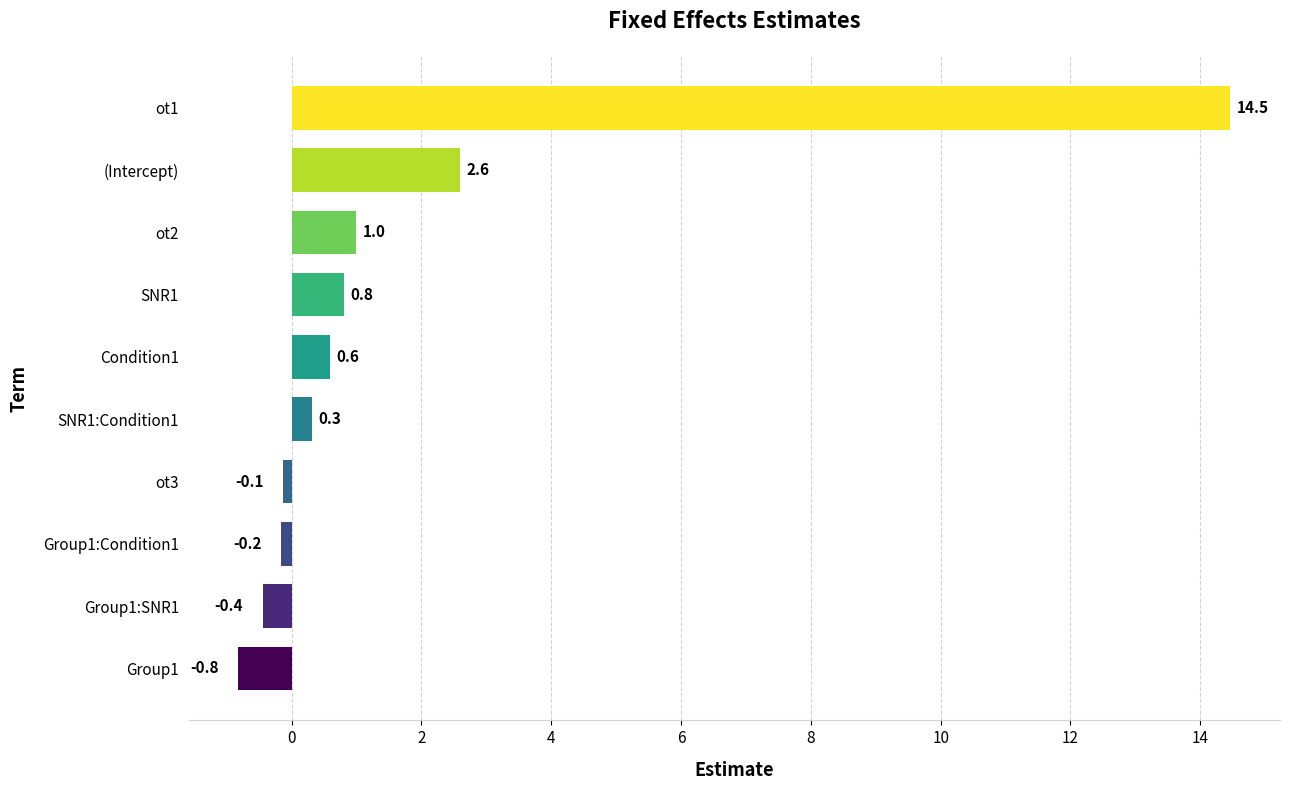

Does the chart contain stacked bars?

No